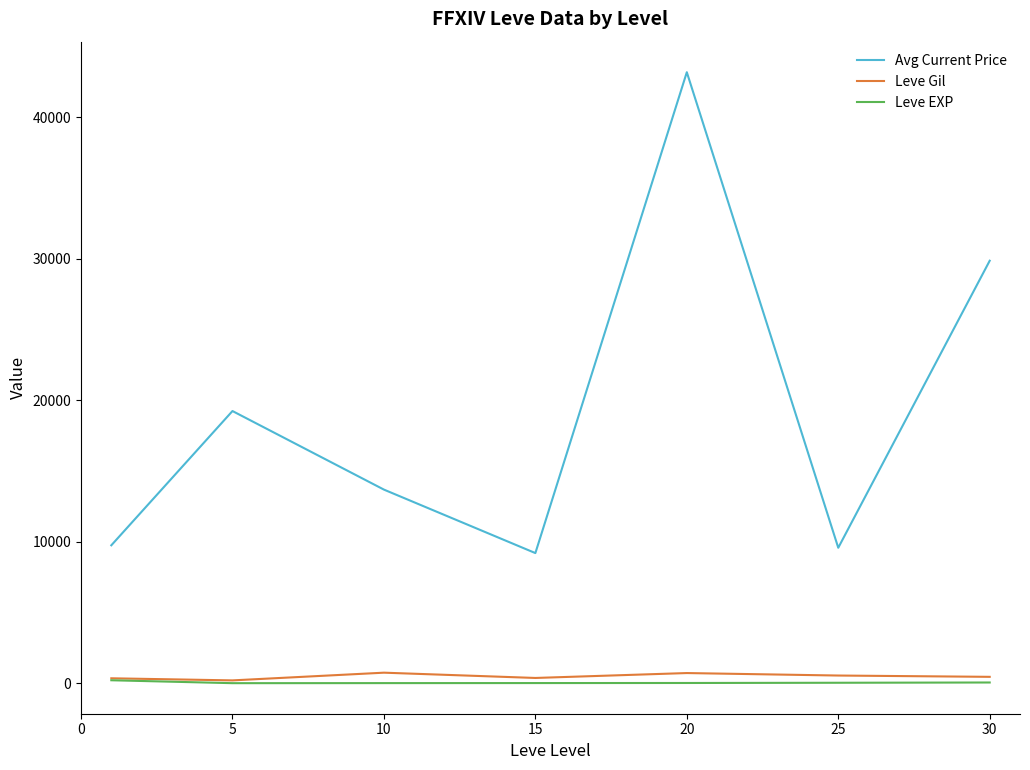

What is the maximum value shown in the chart?

43192.7